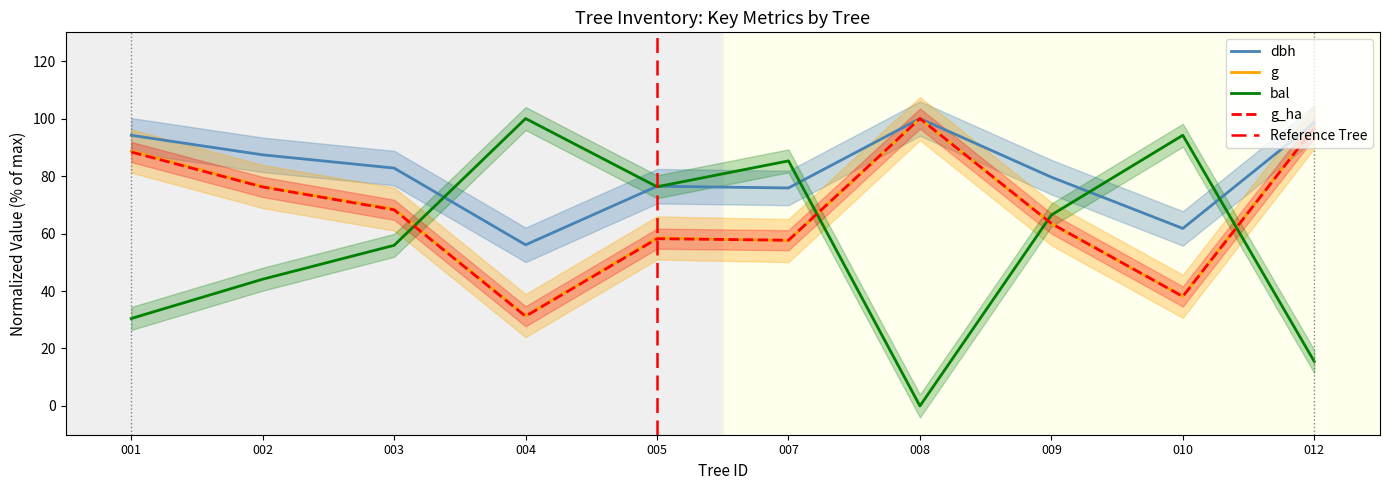

Rank the categories by g_ha value from lowest to highest.

004, 010, 007, 005, 009, 003, 002, 001, 012, 008